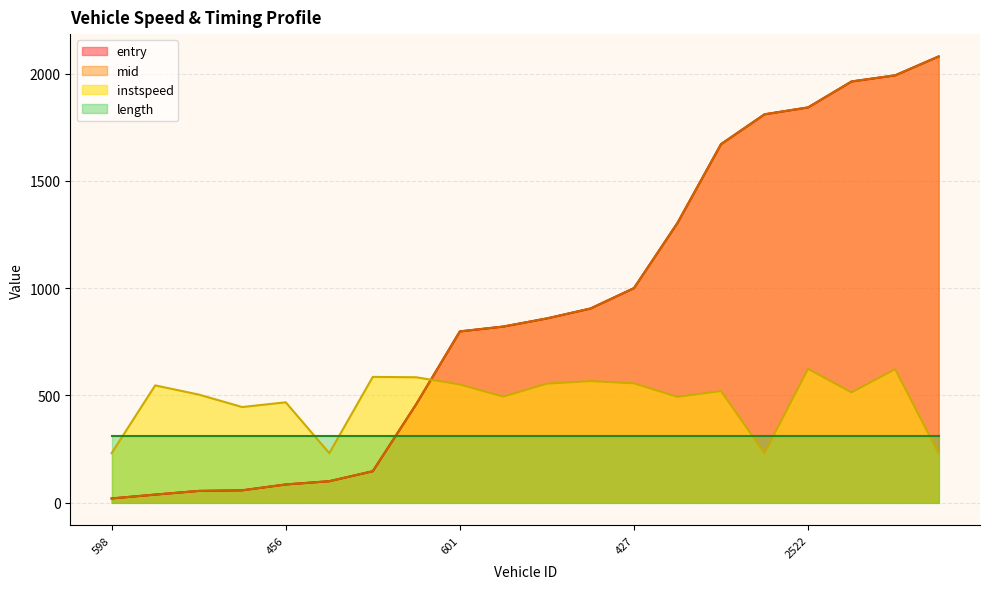

True or false: length and instspeed cross at least once.

True